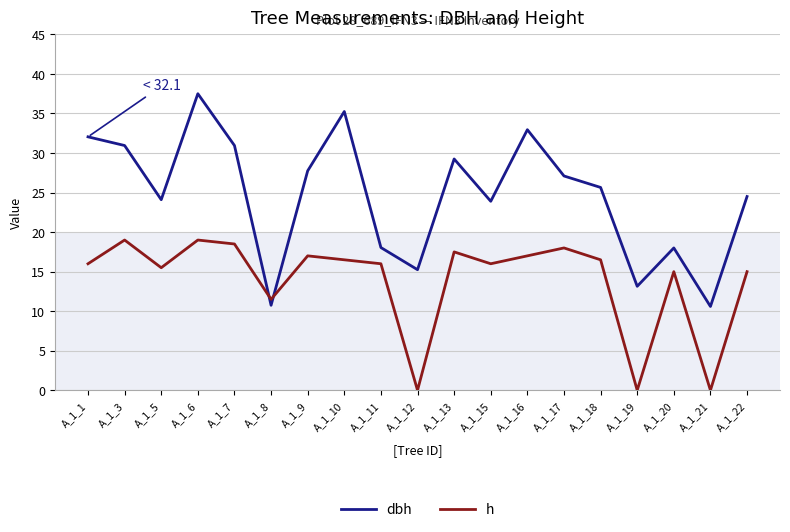

How many intersections are there between dbh and h?

2